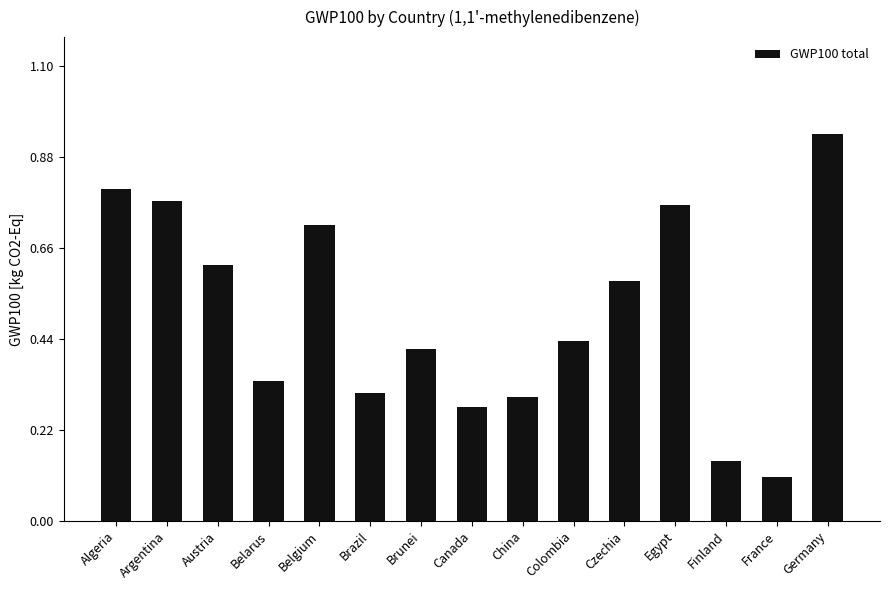

At which category does the chart reach its minimum across all series?

France